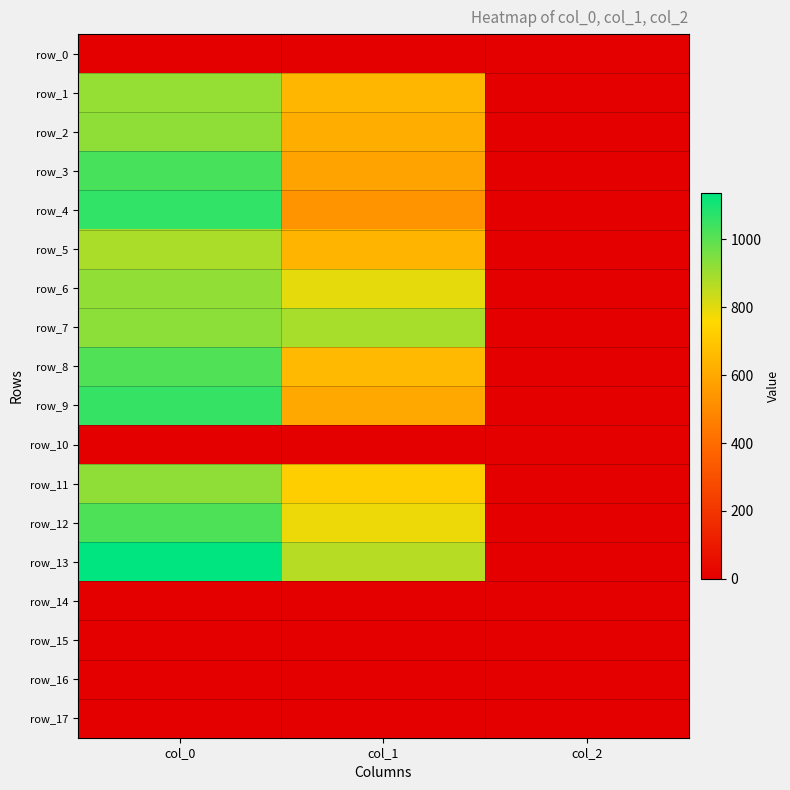

List the labels in order of row_0 value, smallest first.

col_0, col_1, col_2